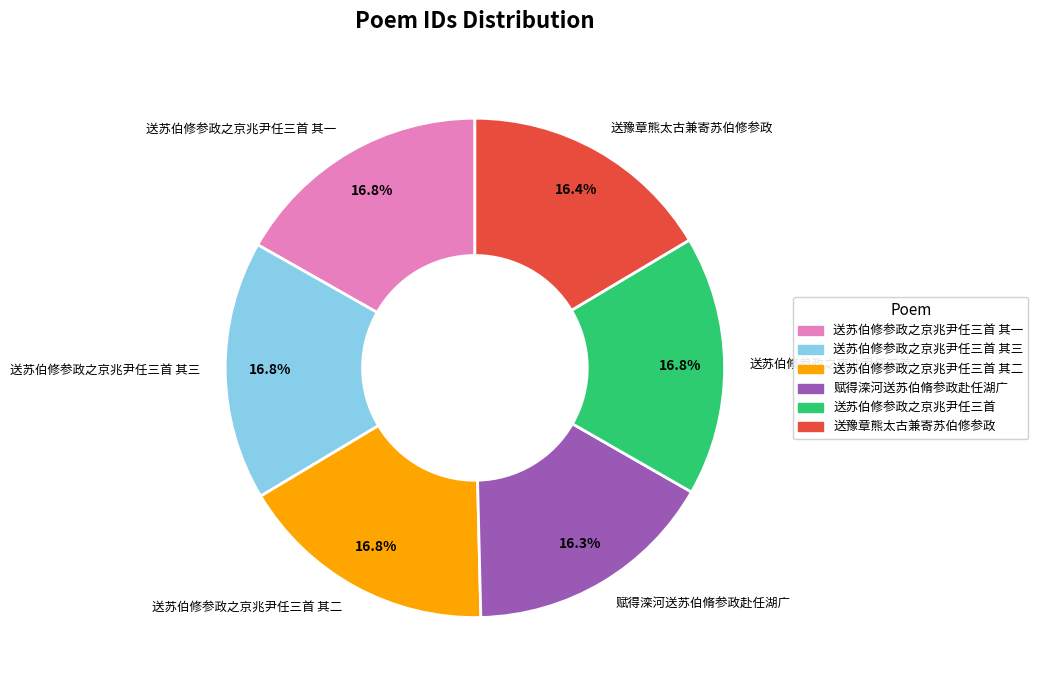

What percentage is the 送豫章熊太古兼寄苏伯修参政 slice, to the nearest percent?

16%